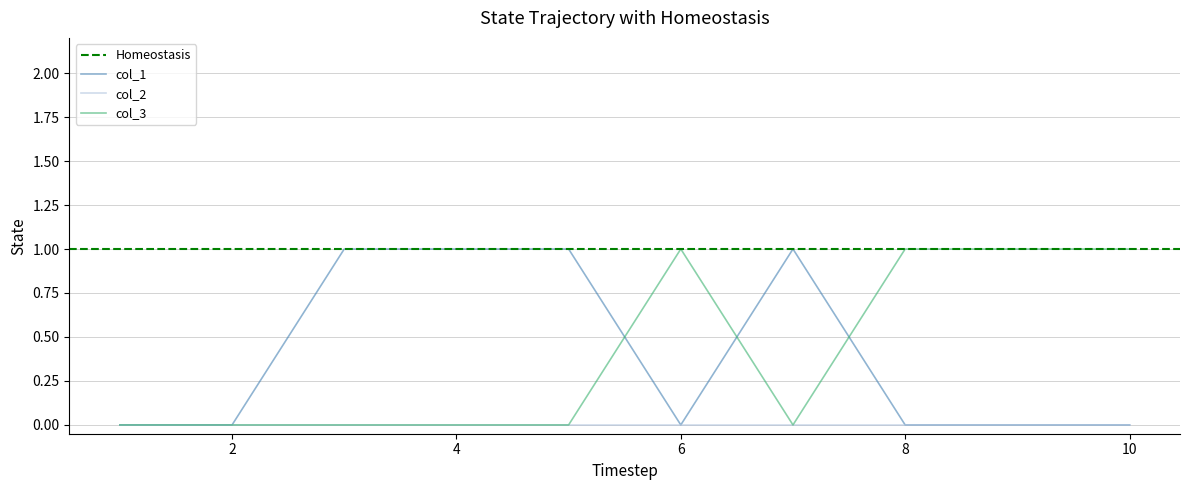

What is the spread (max minus min) of values at 3?

1